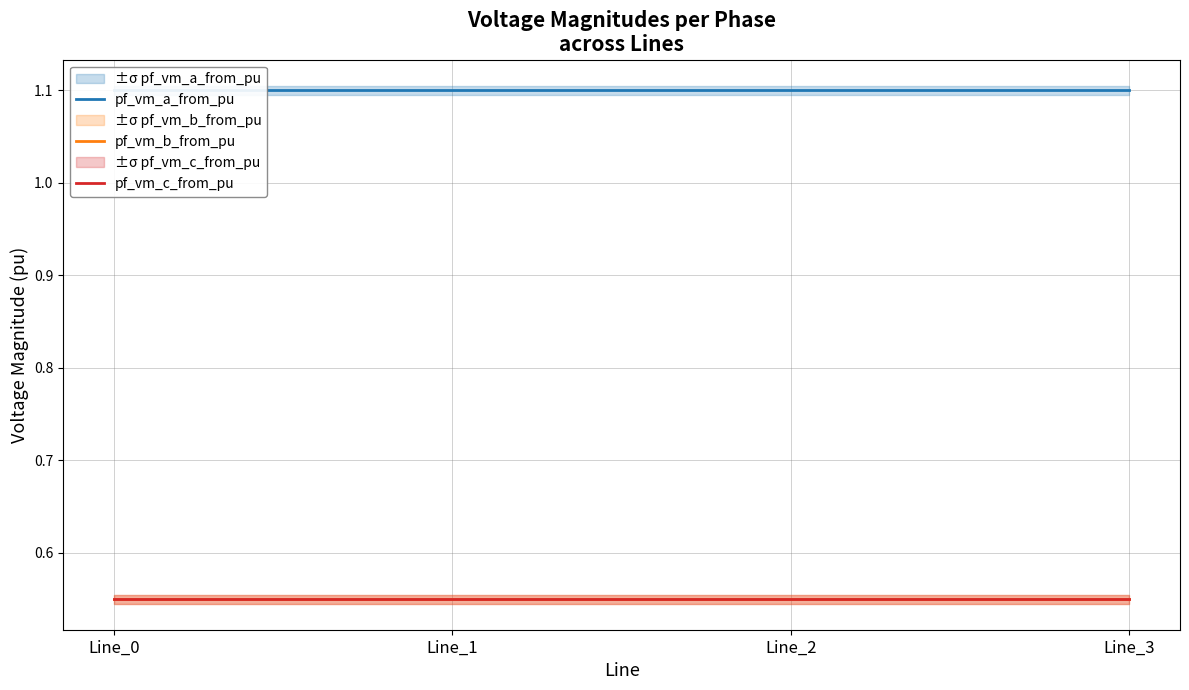

The value of pf_vm_c_from_pu at Line_3 is 0.6. True or false?

True